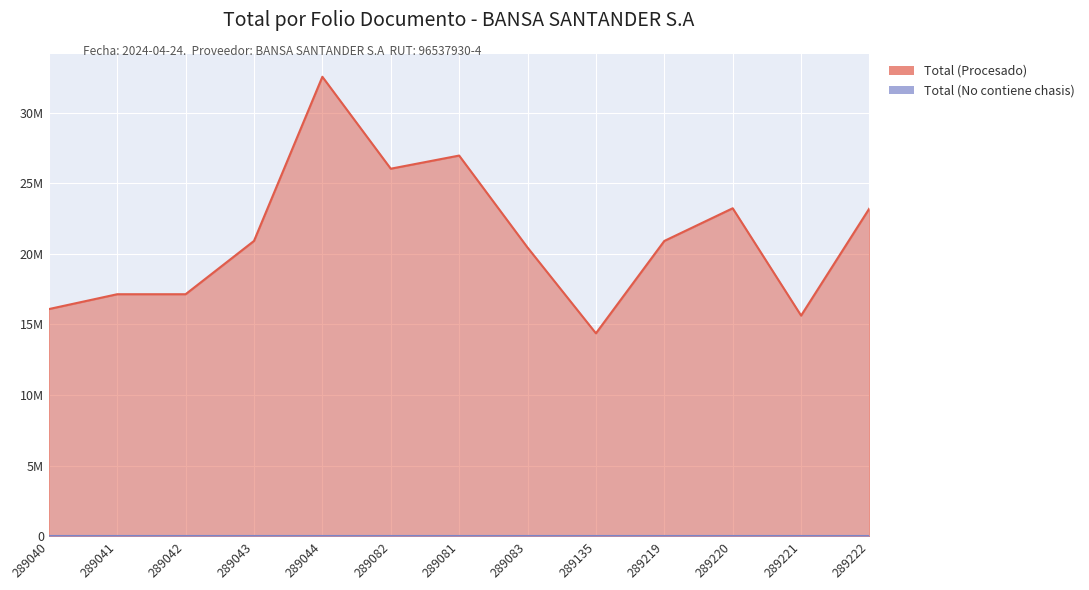

What is the label of the 13th point from the right?

289040